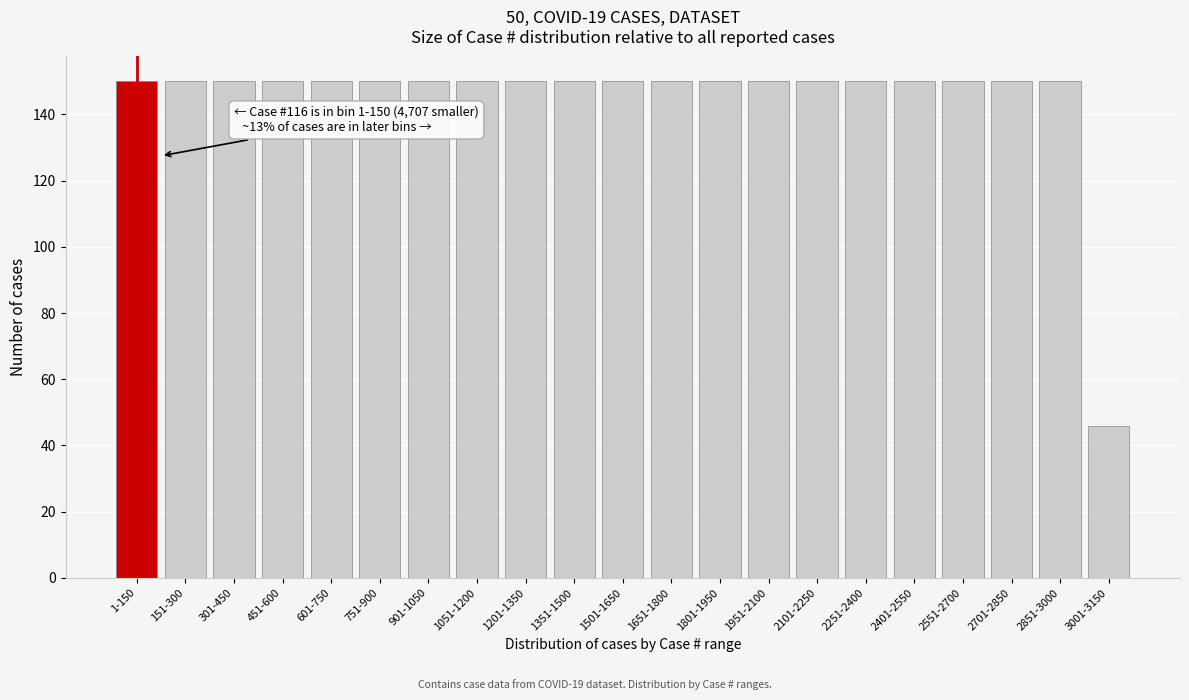

Reading right to left, what are all the values shown in this chart?

3001-3150=46	2851-3000=150	2701-2850=150	2551-2700=150	2401-2550=150	2251-2400=150	2101-2250=150	1951-2100=150	1801-1950=150	1651-1800=150	1501-1650=150	1351-1500=150	1201-1350=150	1051-1200=150	901-1050=150	751-900=150	601-750=150	451-600=150	301-450=150	151-300=150	1-150=150